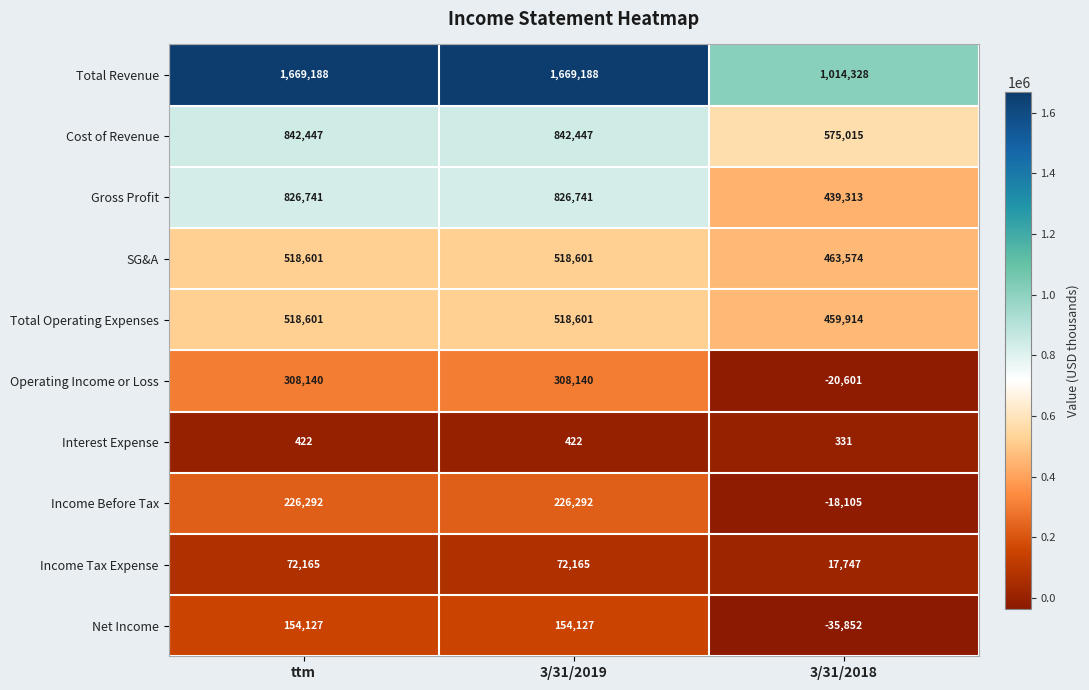

Which series changed the most between 3/31/2019 and 3/31/2018?

Total Revenue